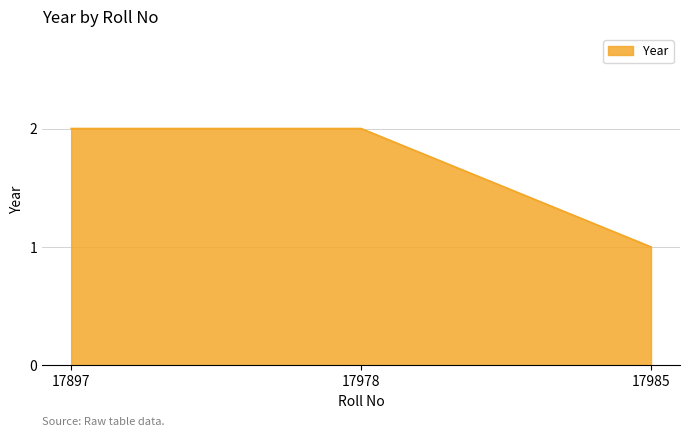

Approximately how many times larger is the value at 17897 compared to 17985?

2.0